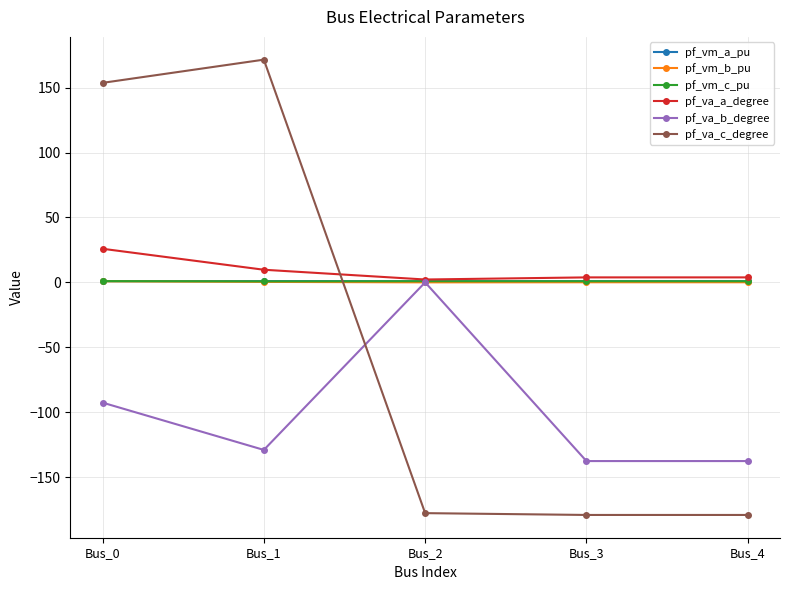

Is the value of pf_va_a_degree at Bus_1 greater than the value of pf_vm_c_pu at Bus_2?

Yes